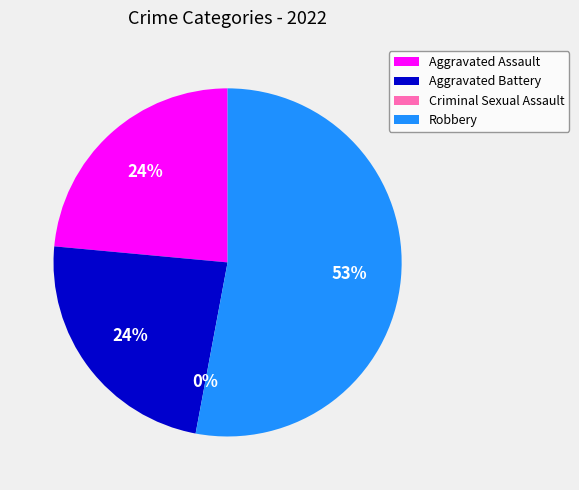

The Robbery slice represents 43% of the pie. True or false?

False